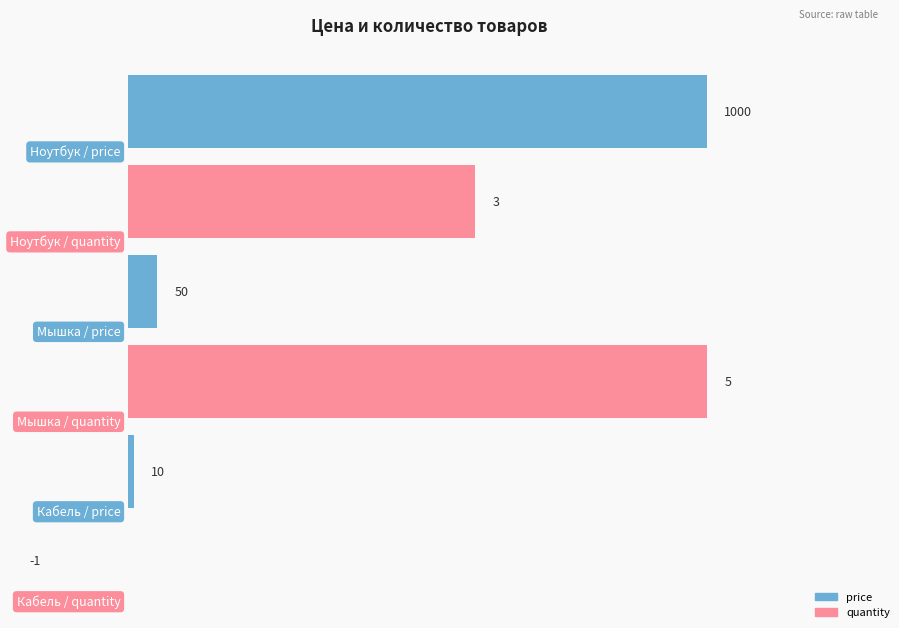

What is the total value across all series at Кабель?

9